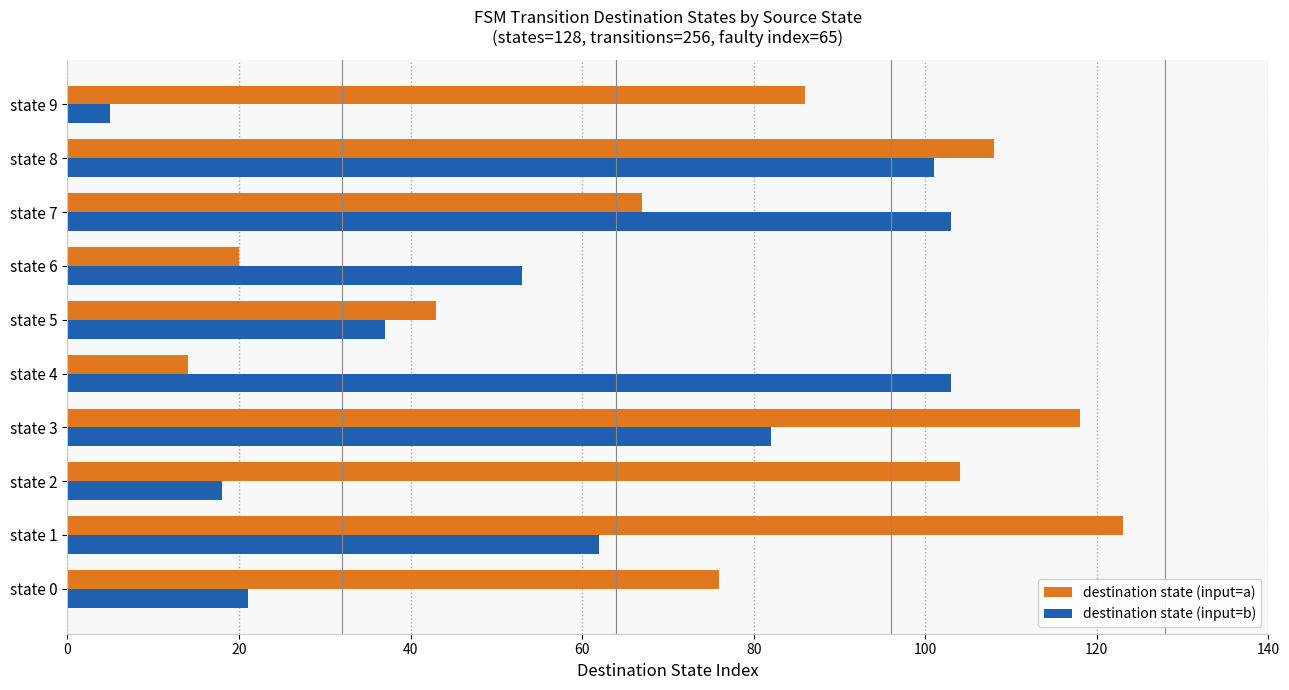

What are all the series names shown in the legend?

destination state (input=a), destination state (input=b)